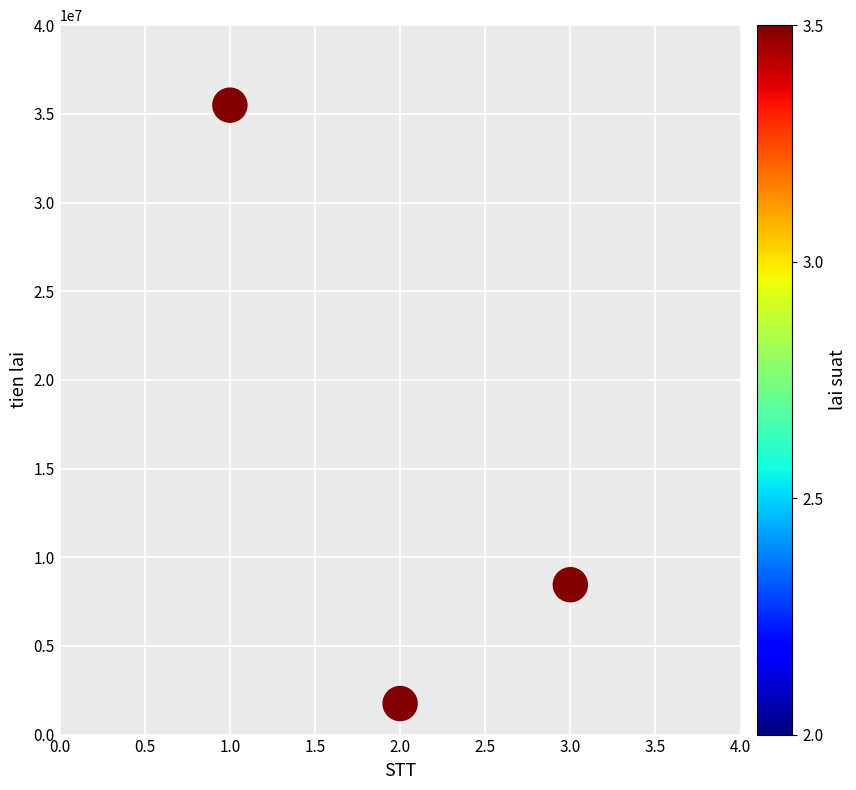

What Y value in the scatter plot is closest to 18620000?

8450000